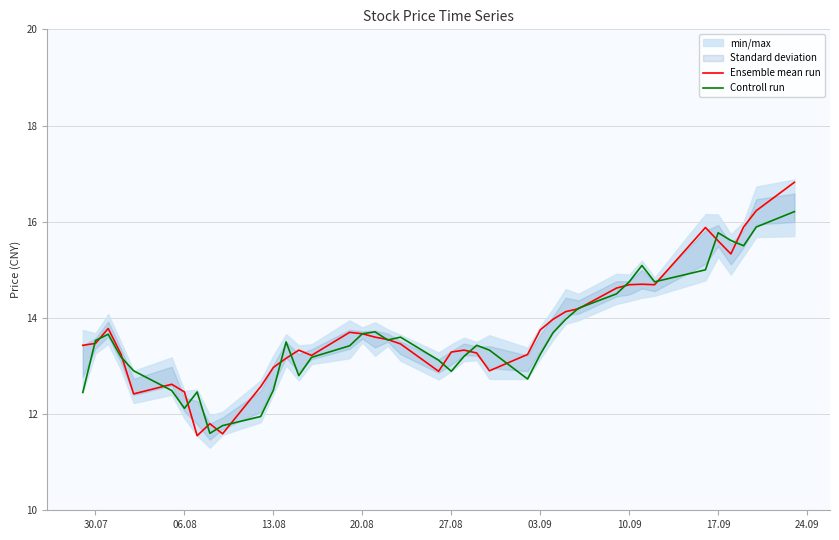

What is the minimum value for Ensemble mean run?

11.6